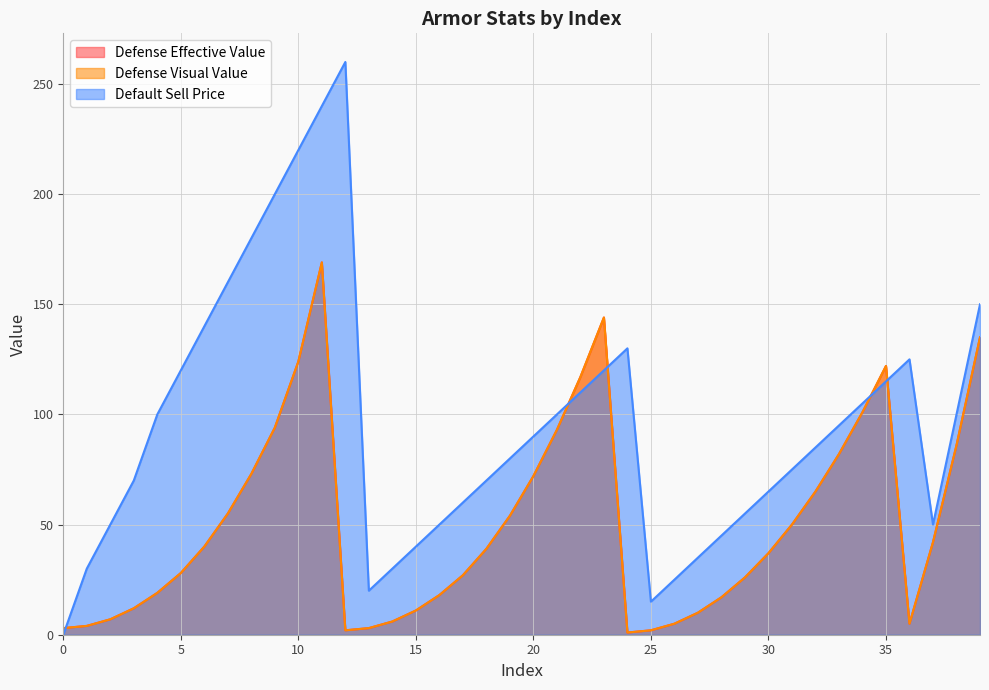

Which has a higher value, 7 or 38?

38